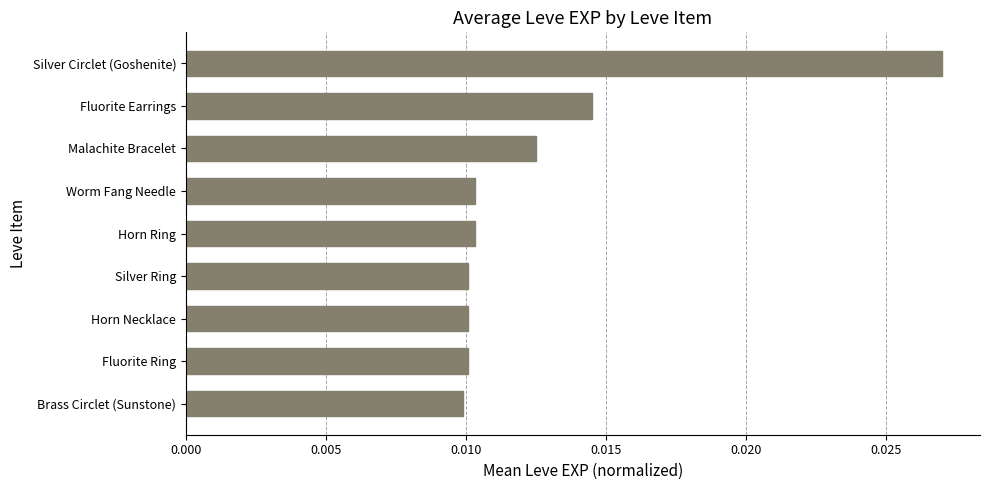

Count the values in the range 0 to 1.

9